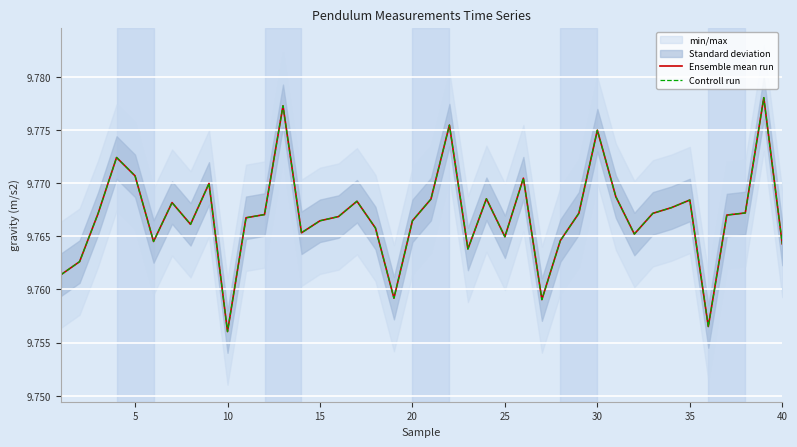

How many Controll run values are between 9 and 10?

40